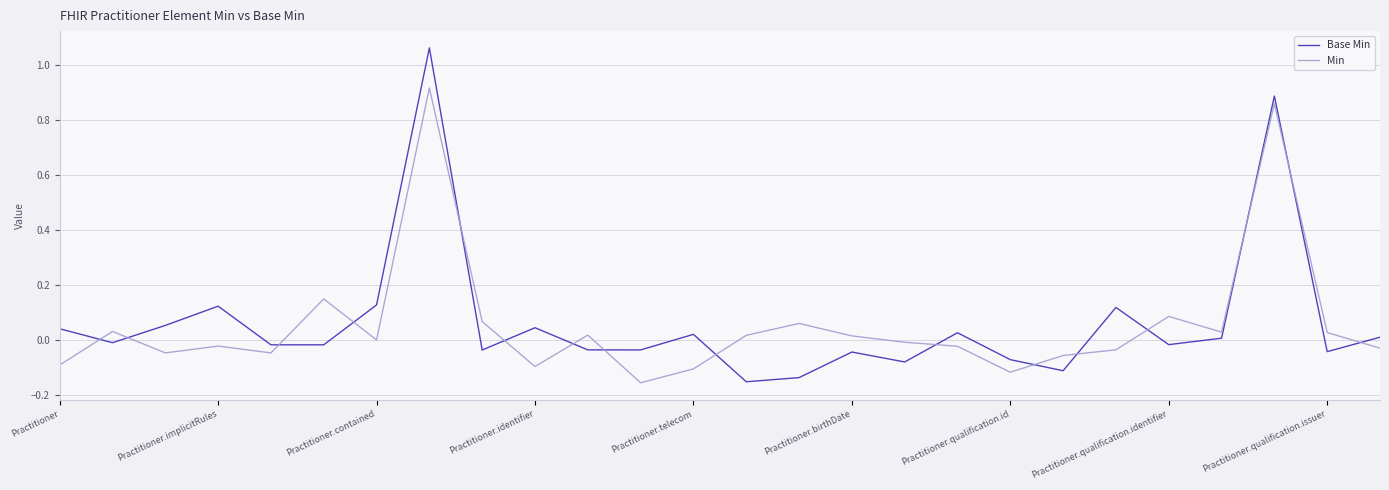

How many times do Base Min and Min cross each other?

16